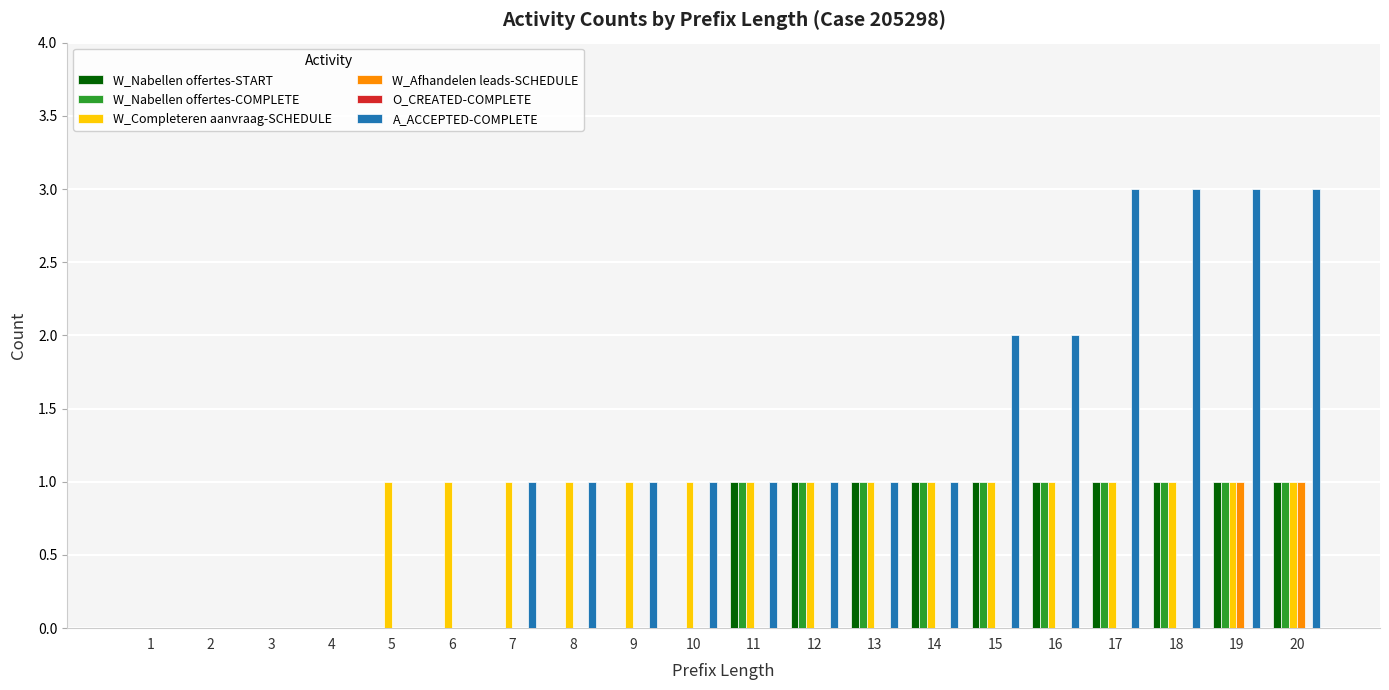

Which series has the largest range (max minus min)?

A_ACCEPTED-COMPLETE